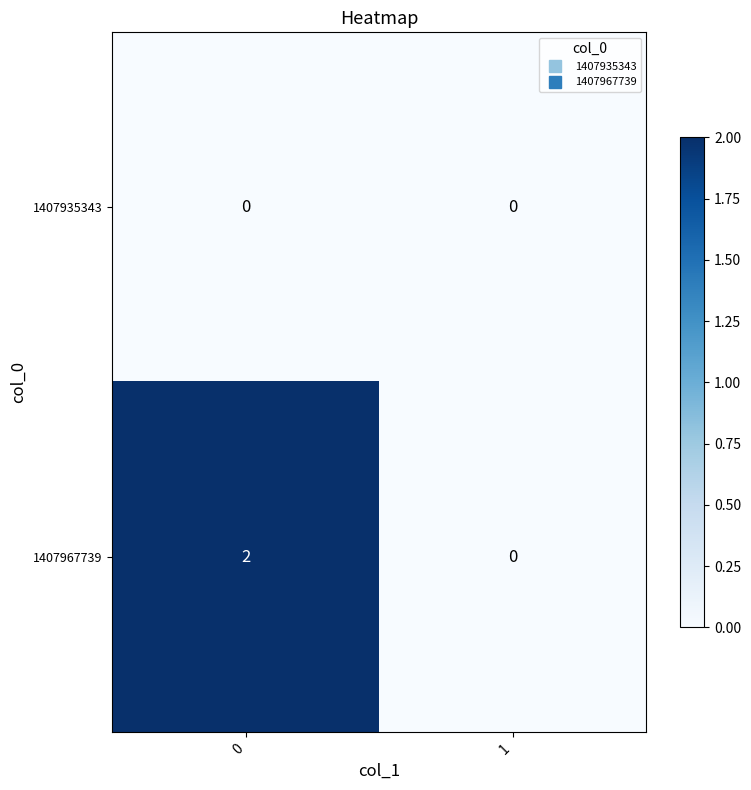

Reading left to right, what are all the values shown in this chart?

1407935343: 0=0	1=0
1407967739: 0=2	1=0